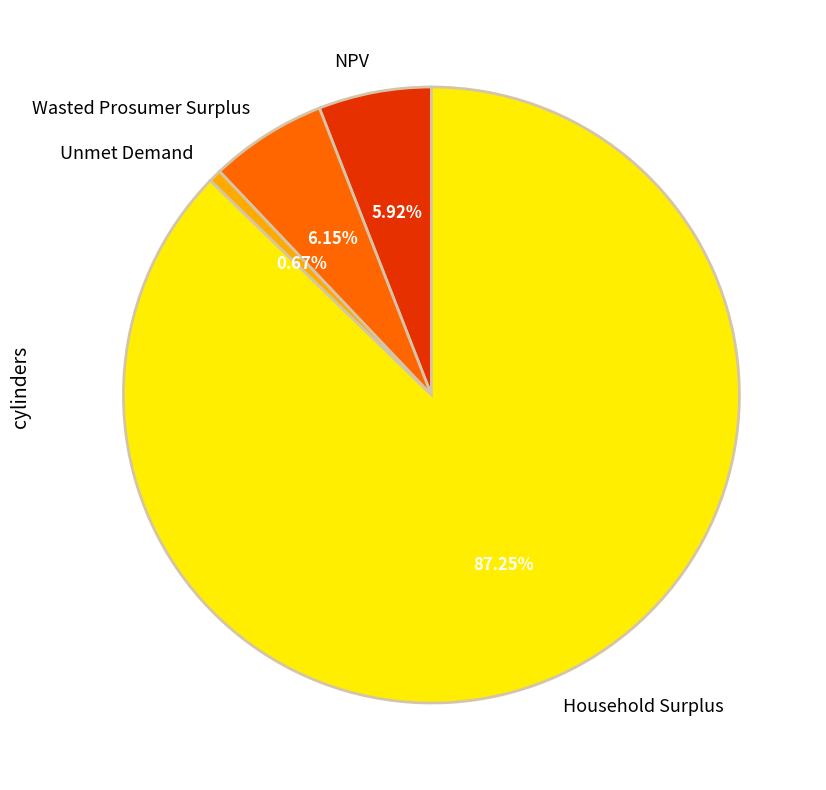

What percentage is the NPV slice, to the nearest percent?

6%